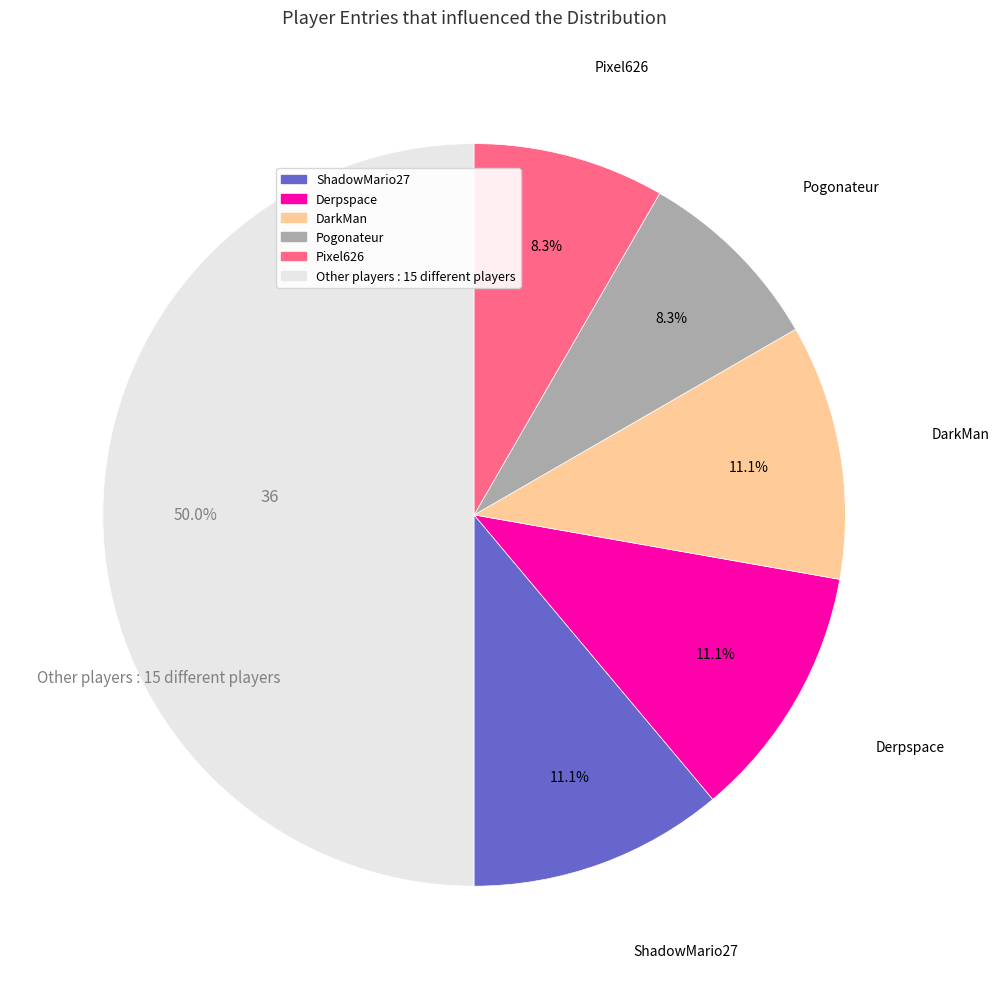

How many segments does this pie chart have?

6